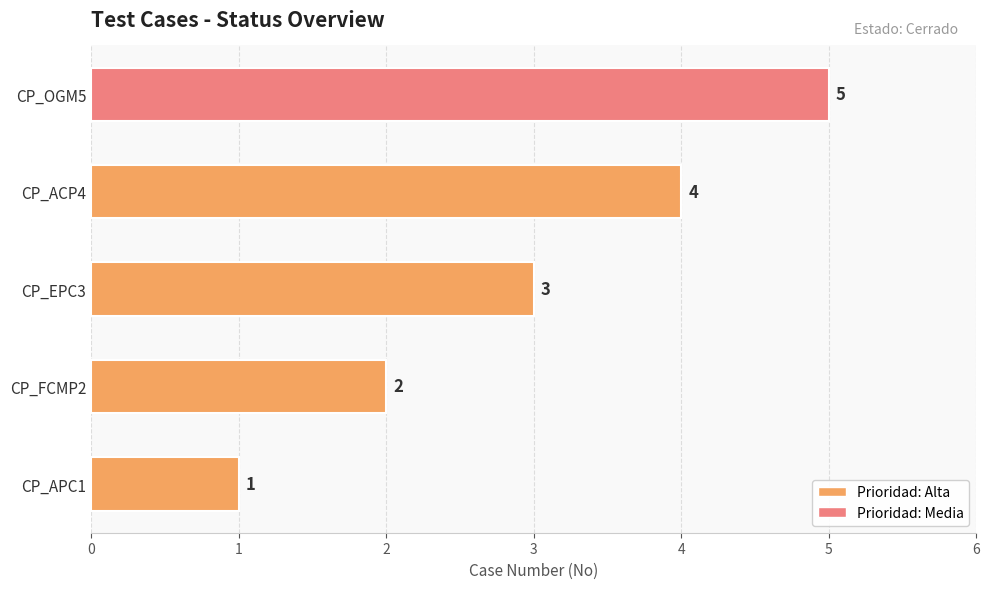

What is the change in value from CP_ACP4 to CP_OGM5?

+1